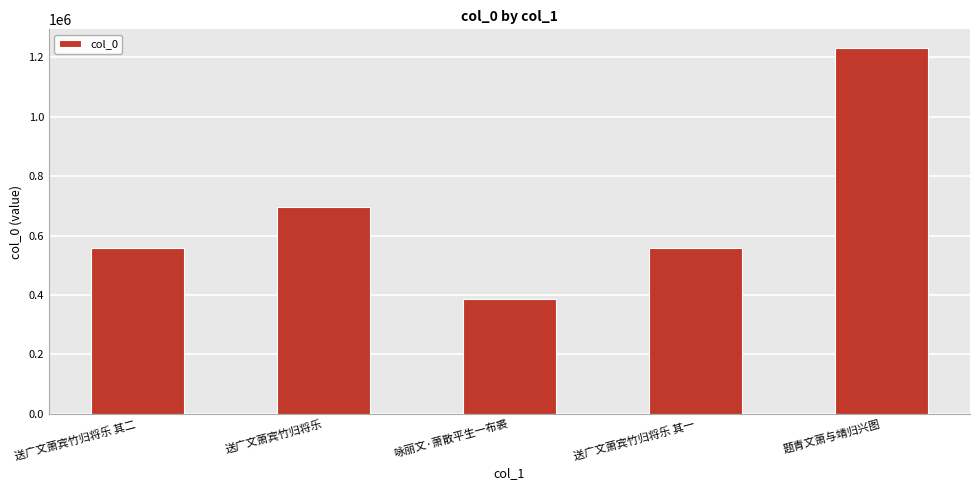

The chart shows a value of 631416 at 题青文萧与靖归兴图. True or false?

False